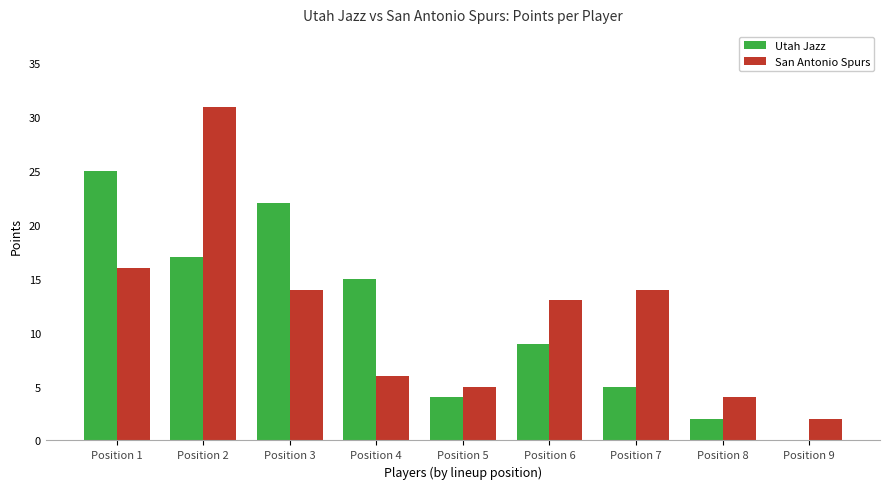

How many data points does each series have?

9